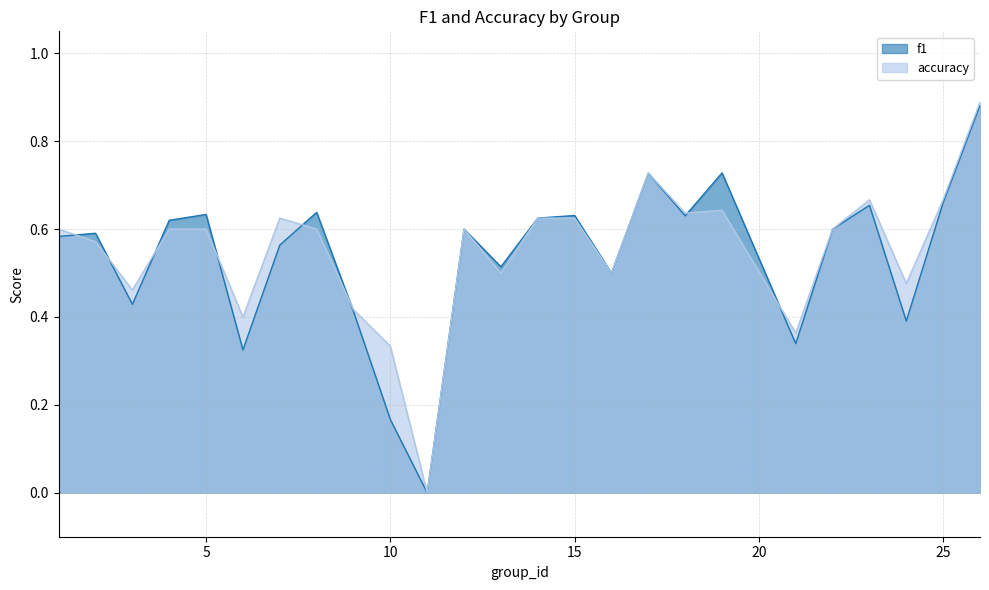

Which category has the lowest value in the f1 series?

11